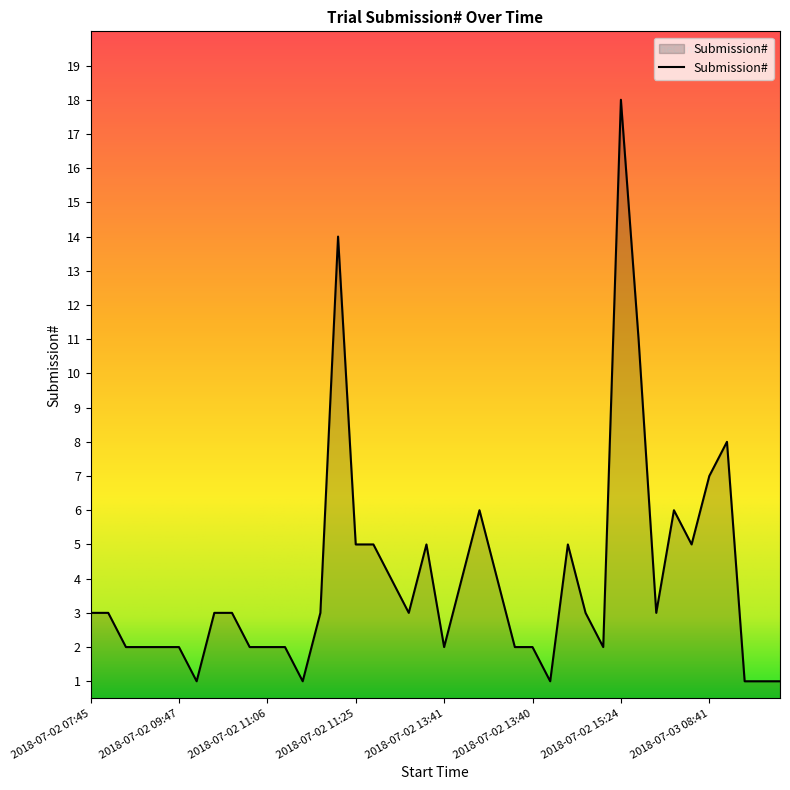

What is the difference between the maximum and minimum values?

17